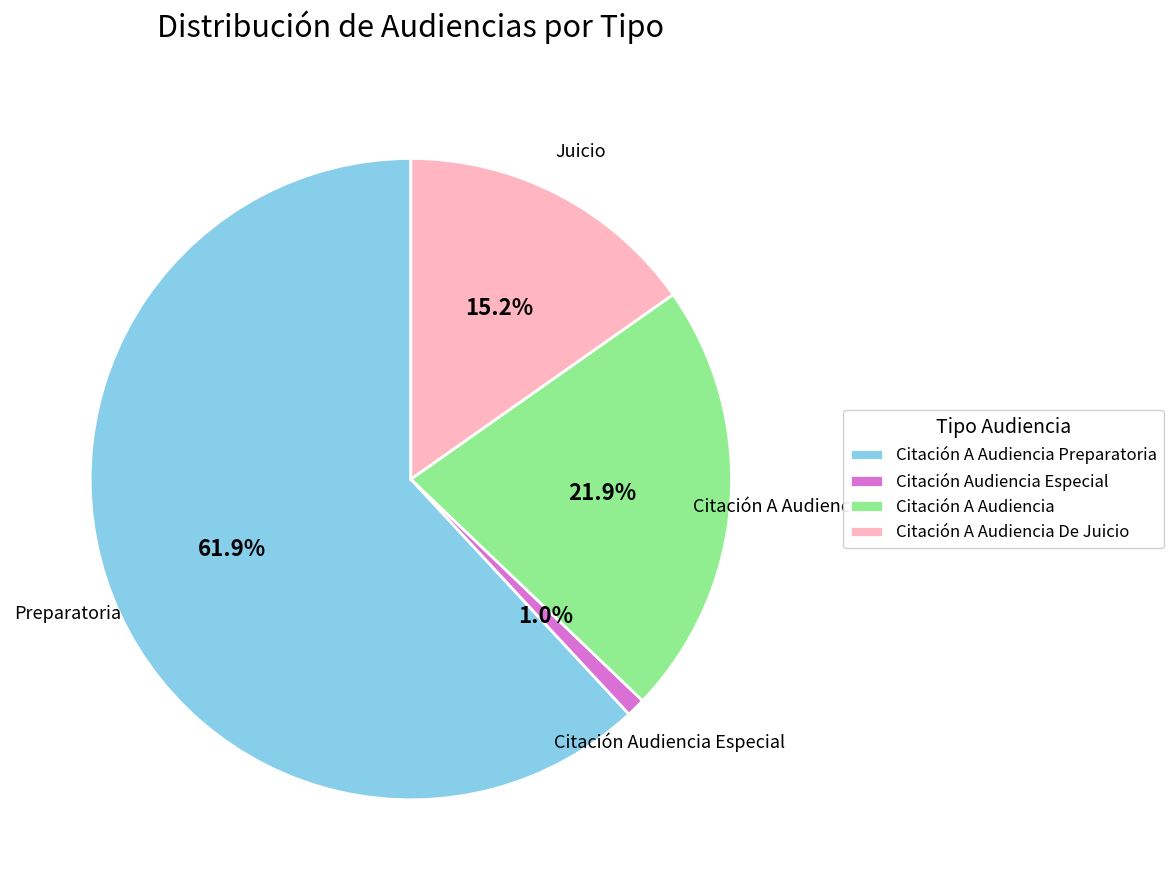

Rank the categories by value from highest to lowest.

Citación A Audiencia Preparatoria, Citación A Audiencia, Citación A Audiencia De Juicio, Citación Audiencia Especial